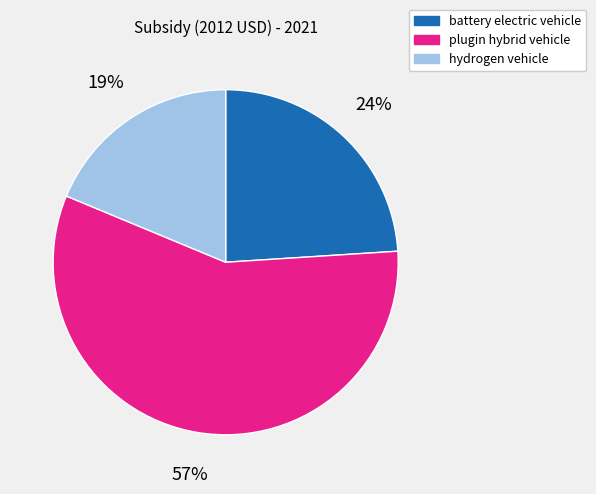

Is there any slice that represents more than half of the pie?

Yes